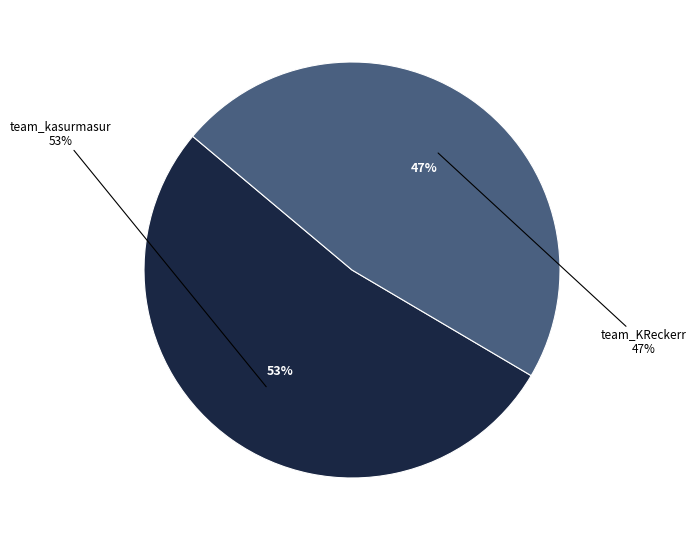

Count the number of slices in the pie.

2